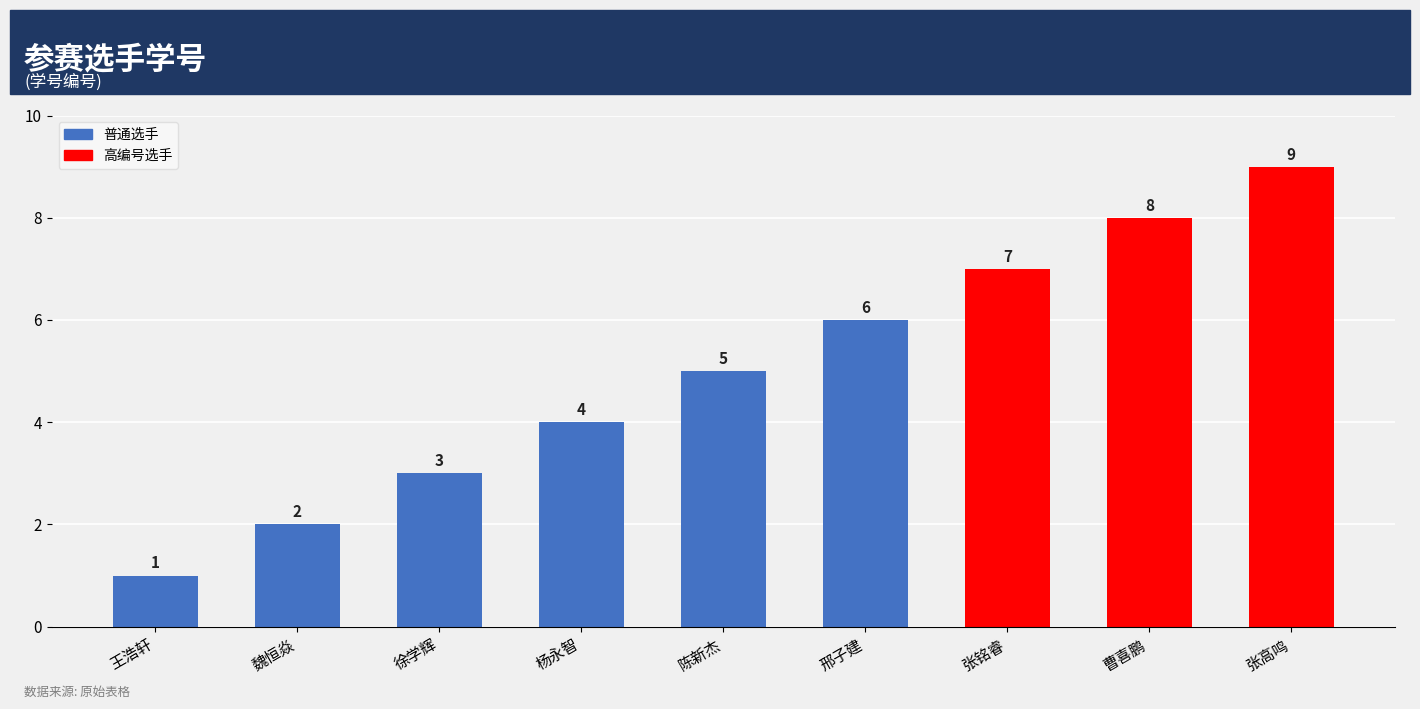

What position from the right is 杨永智?

6